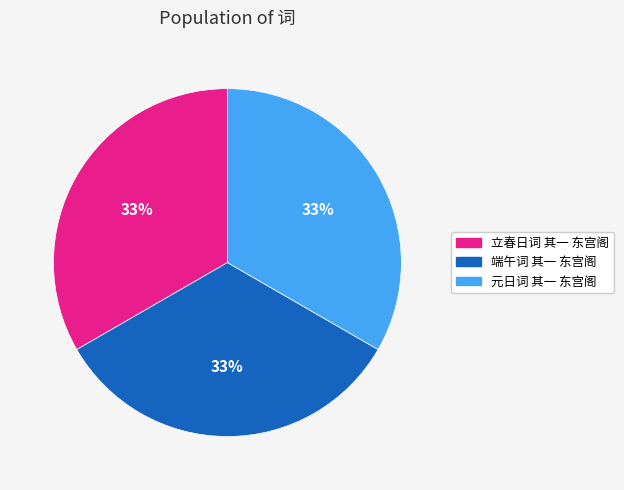

Is the sum of 立春日词 其一 东宫阁 and 元日词 其一 东宫阁 greater than half?

Yes